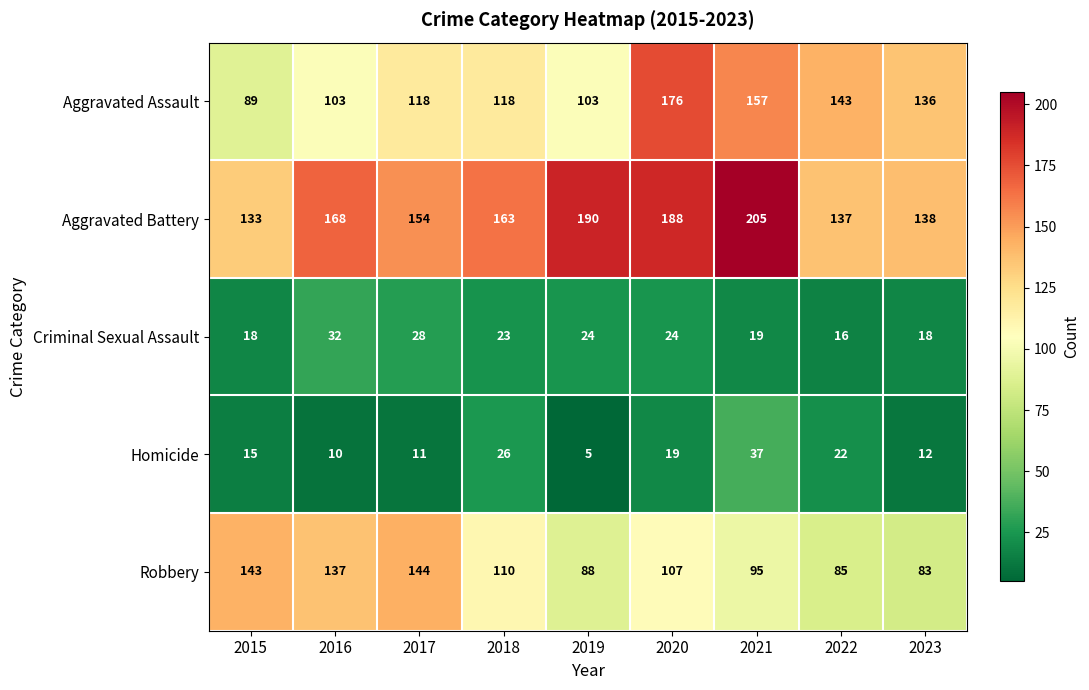

What is the difference between the second highest and second lowest values in the Homicide series?

16